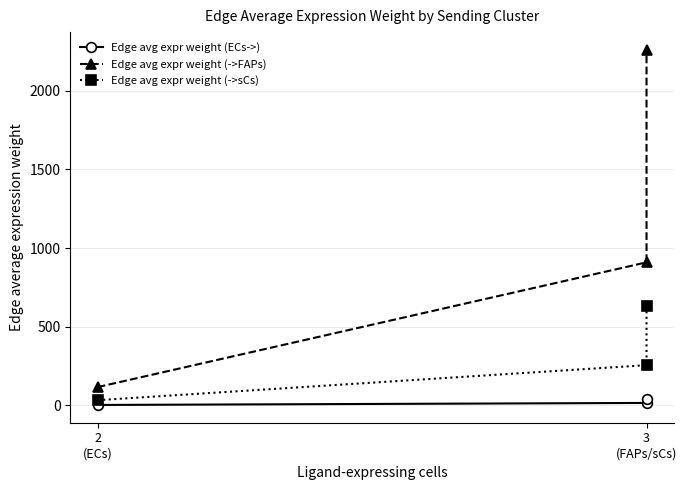

How many lines are shown in the chart?

3